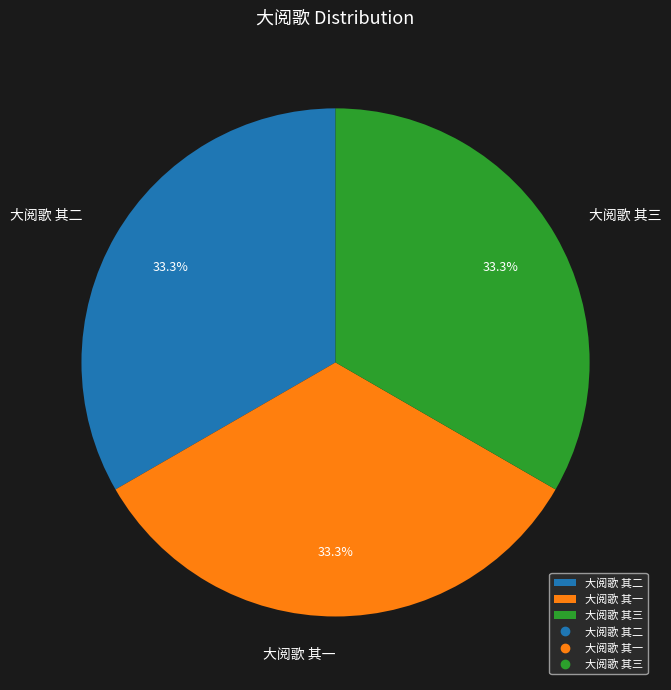

To the nearest percent, what is the average slice percentage?

33%